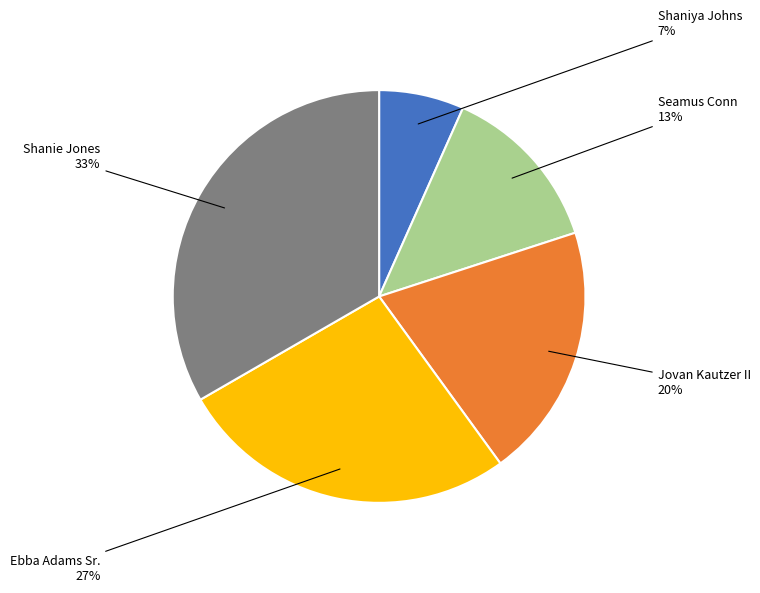

Does any single category account for the majority?

No